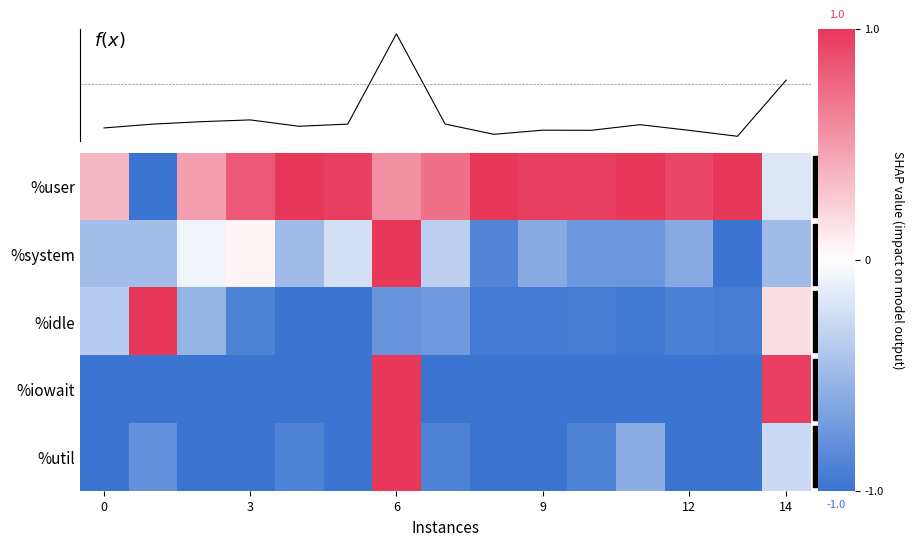

How many data points in %user are above 0?

13